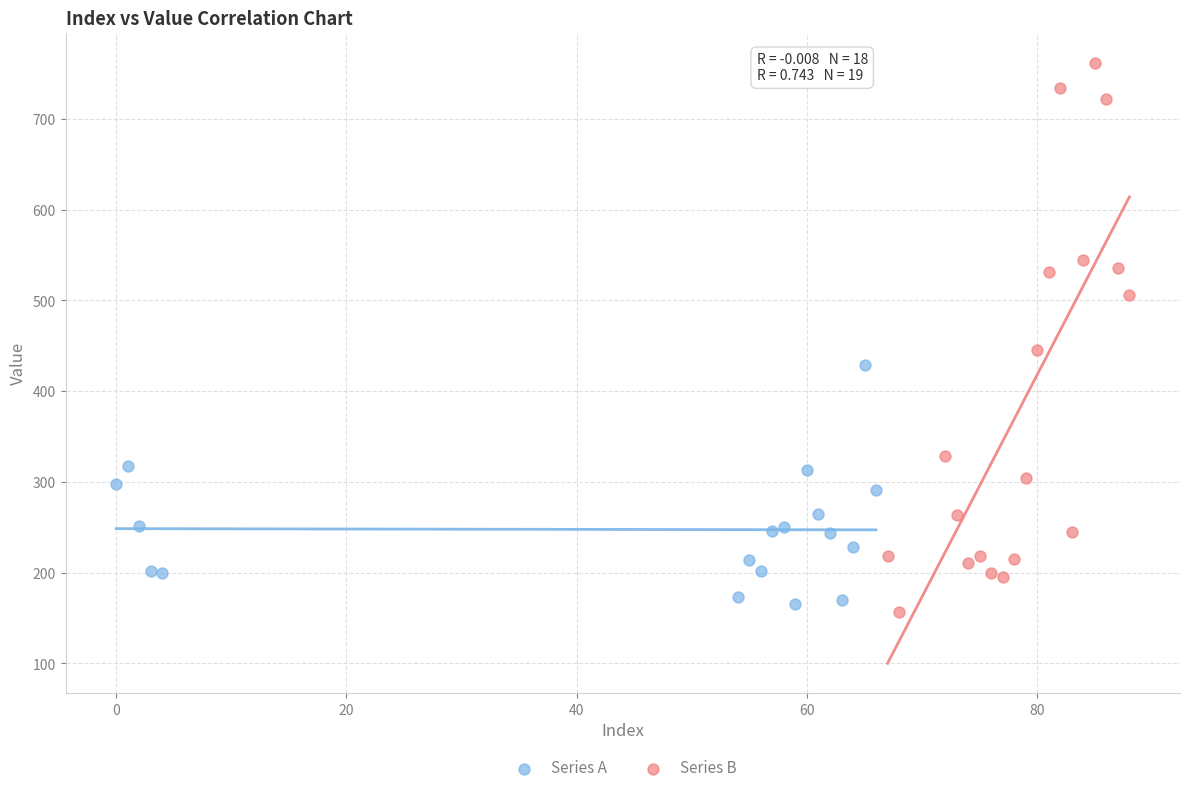

Which series has the widest spread of Y values?

Series B